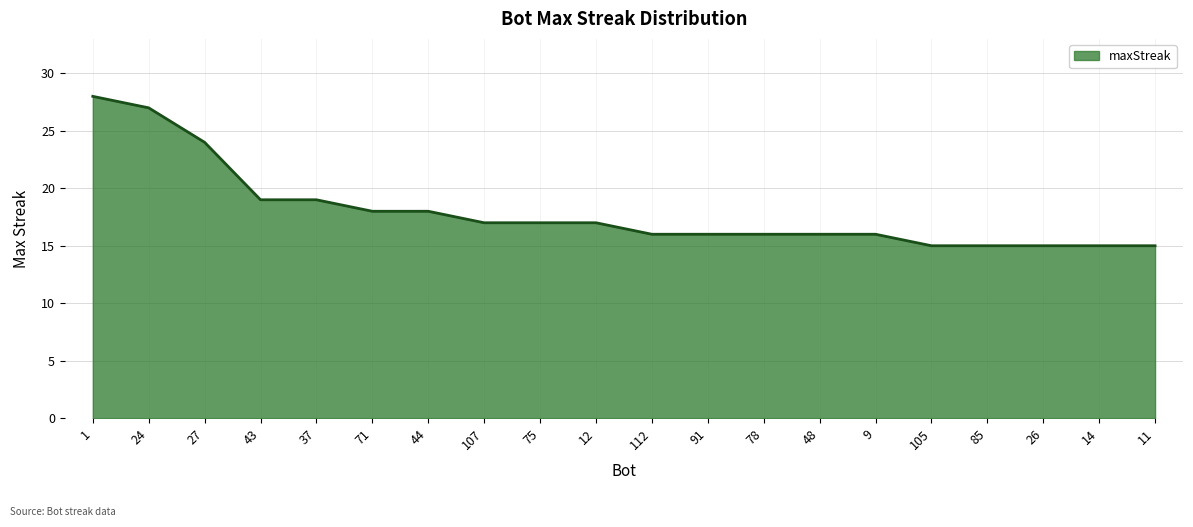

Reading left to right, what are all the values shown in this chart?

1=28	24=27	27=24	43=19	37=19	71=18	44=18	107=17	75=17	12=17	112=16	91=16	78=16	48=16	9=16	105=15	85=15	26=15	14=15	11=15